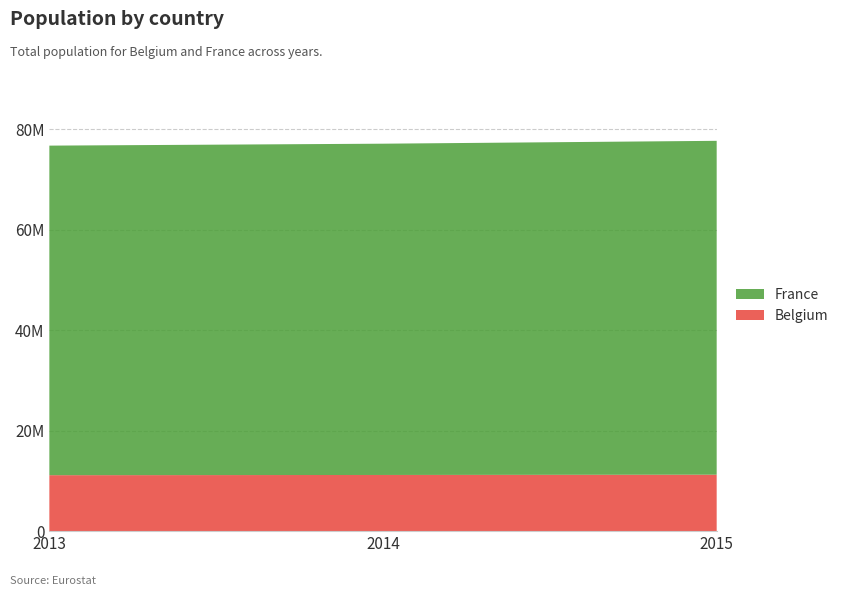

Reading left to right, list all the values displayed in this chart.

Belgium: 2013=11137974	2014=11180840	2015=11237274
France: 2013=65600350	2014=65942267	2015=66456279